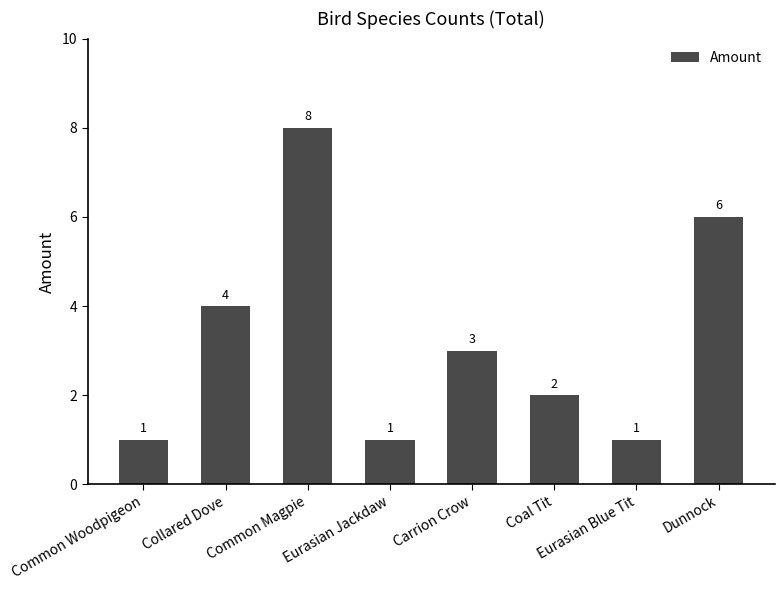

Are the bars horizontal?

No